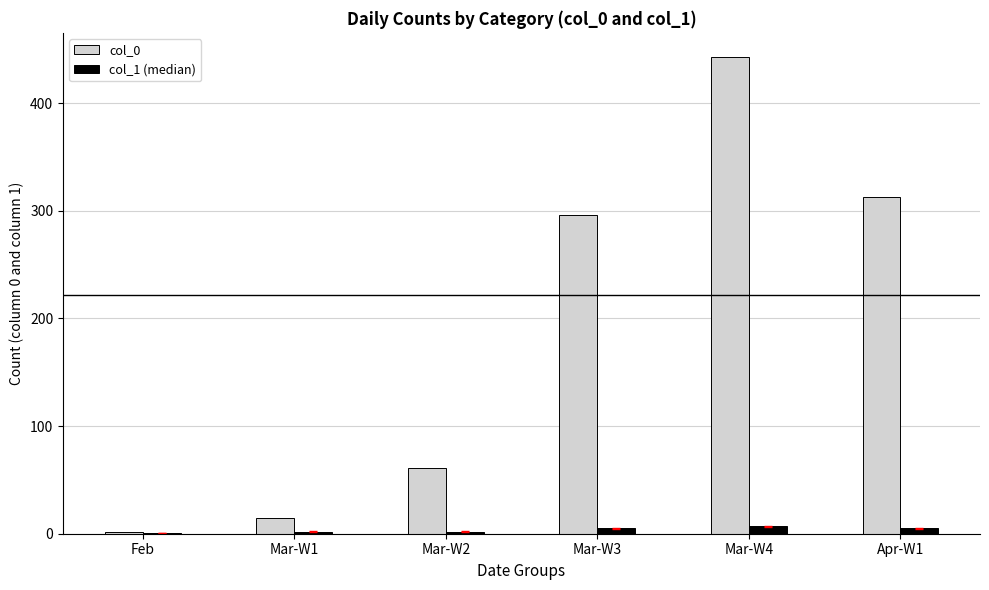

Is the value of col_0 at Mar-W4 greater than the value of col_1 (median) at Mar-W1?

Yes